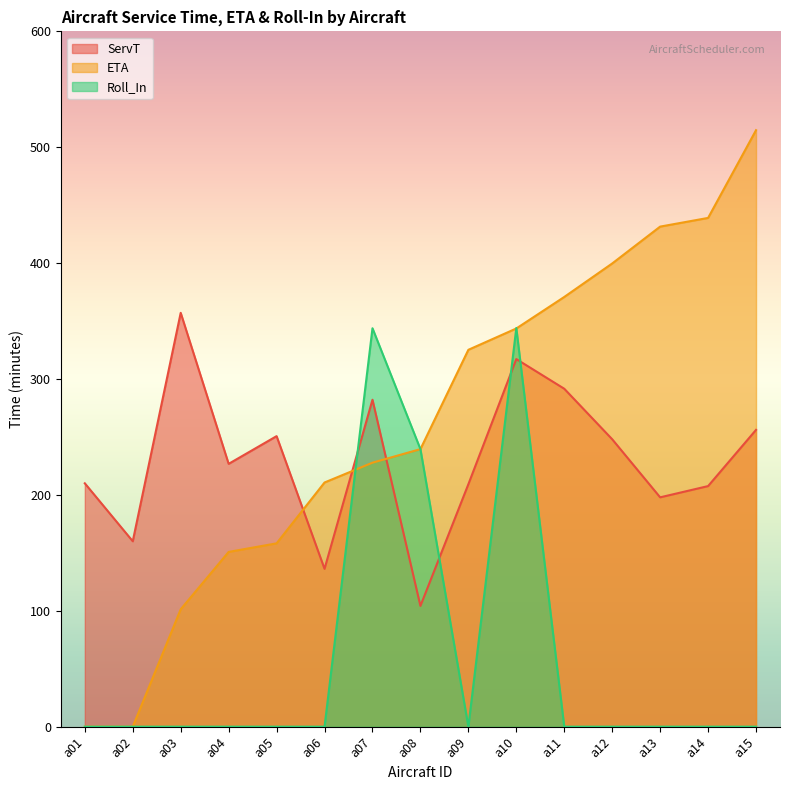

Reading left to right, what are all the values shown in this chart?

ServT: a01=210.0	a02=160.0	a03=357.1	a04=226.8	a05=250.7	a06=136.2	a07=282.1	a08=104.2	a09=209.2	a10=317.2	a11=291.6	a12=248.0	a13=197.9	a14=207.6	a15=256.1
ETA: a01=0.0	a02=0.0	a03=101.3	a04=150.8	a05=158.2	a06=210.7	a07=227.8	a08=239.5	a09=325.2	a10=343.6	a11=370.8	a12=399.7	a13=431.5	a14=439.0	a15=514.7
Roll_In: a01=0.0	a02=0.0	a03=0.0	a04=0.0	a05=0.0	a06=0.0	a07=343.8	a08=239.5	a09=0.0	a10=344.0	a11=0.0	a12=0.0	a13=0.0	a14=0.0	a15=0.0